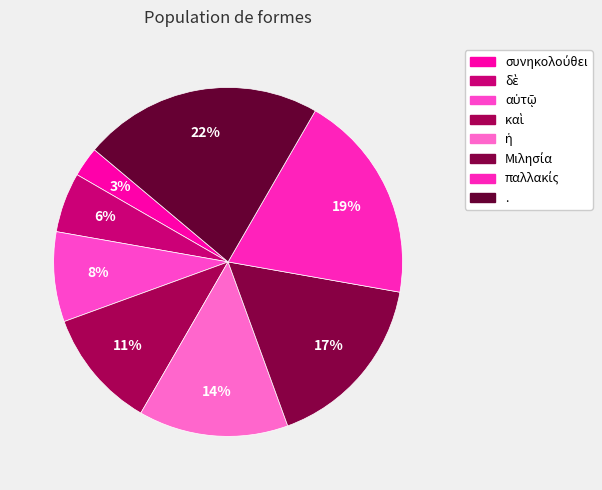

What percentage is the αὐτῷ slice, to the nearest percent?

8%